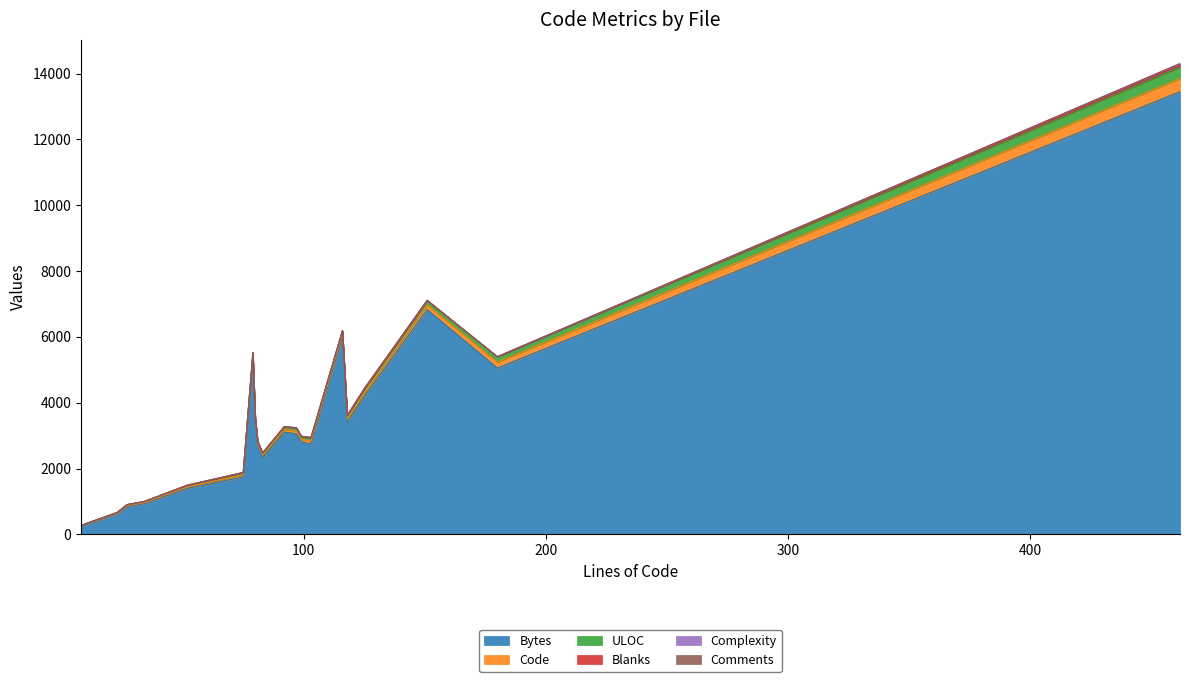

What is the highest value of the Bytes series?

13450